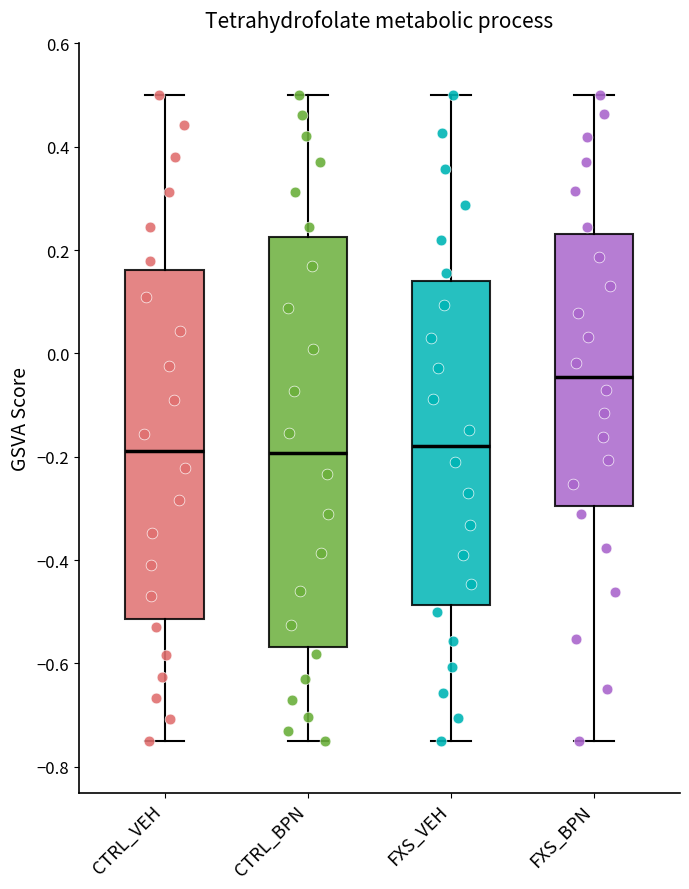

Comparing the boxes themselves (not the whiskers), which one is the tallest?

CTRL_BPN